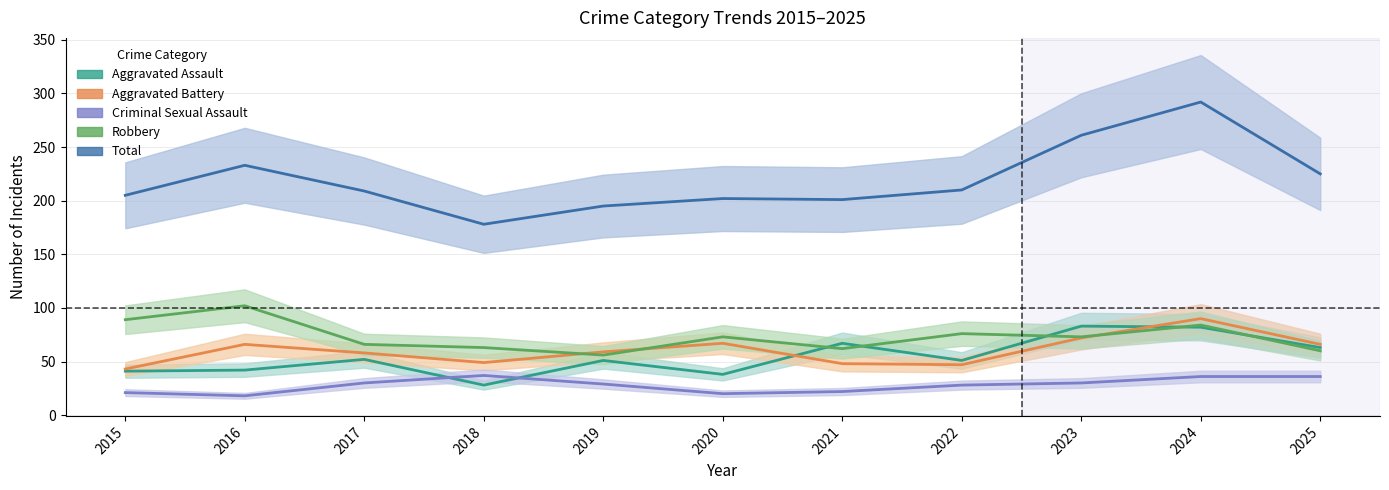

At which label does Robbery first exceed 73?

2015